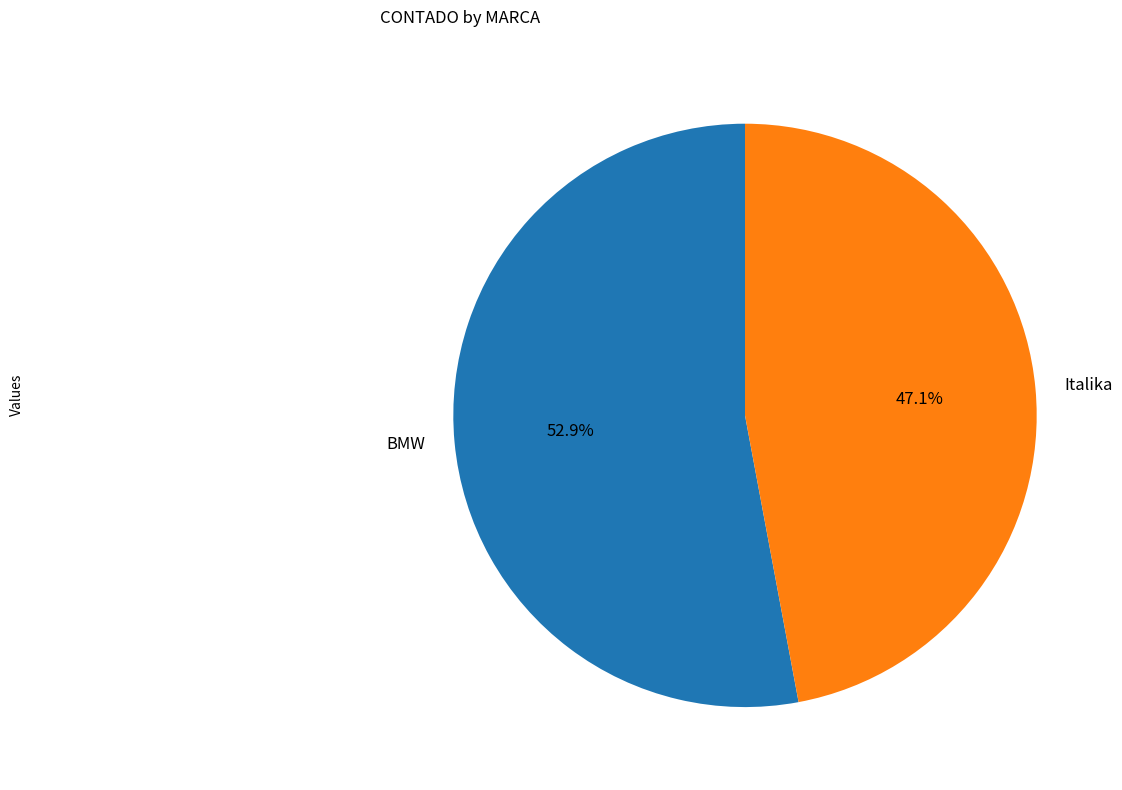

To the nearest percent, what portion does BMW represent?

53%